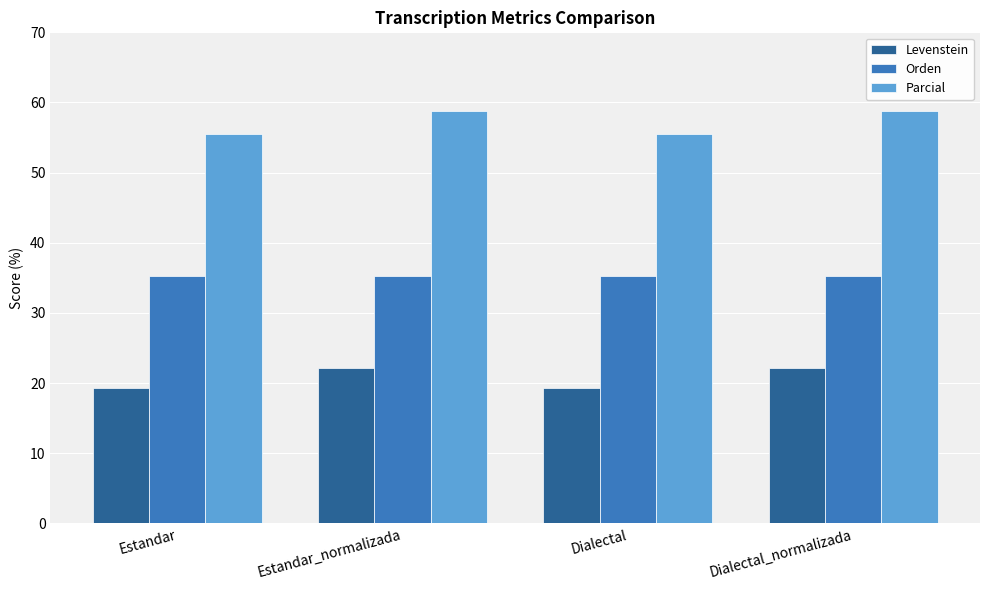

What position from the right is Dialectal?

2